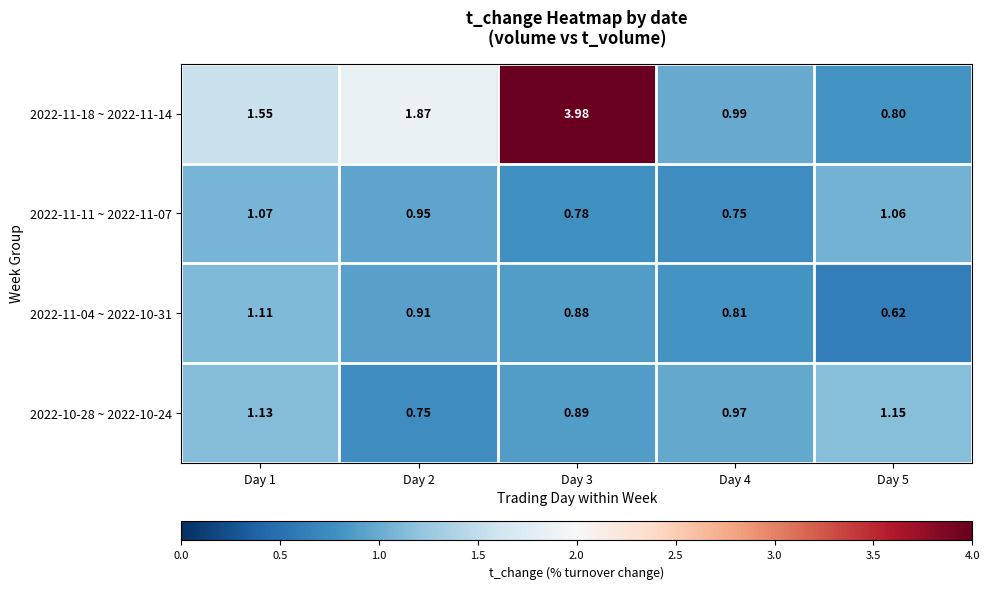

What is the total value across all series at Day 1?

4.9